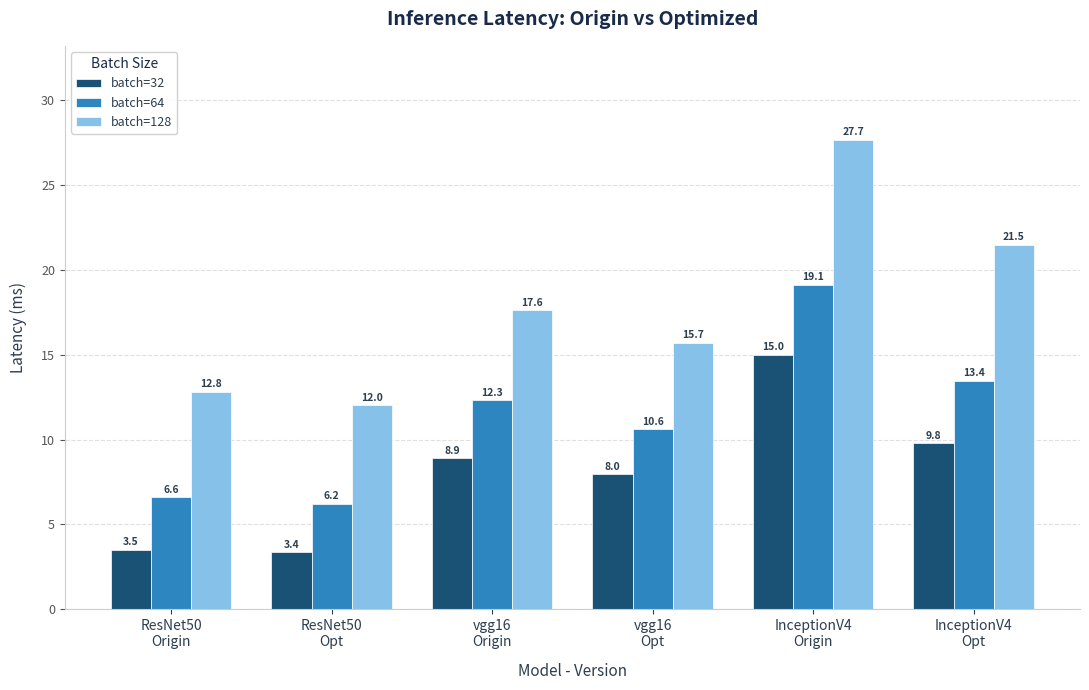

What is the value of the batch=32 bar at the 3rd from the left?

8.9